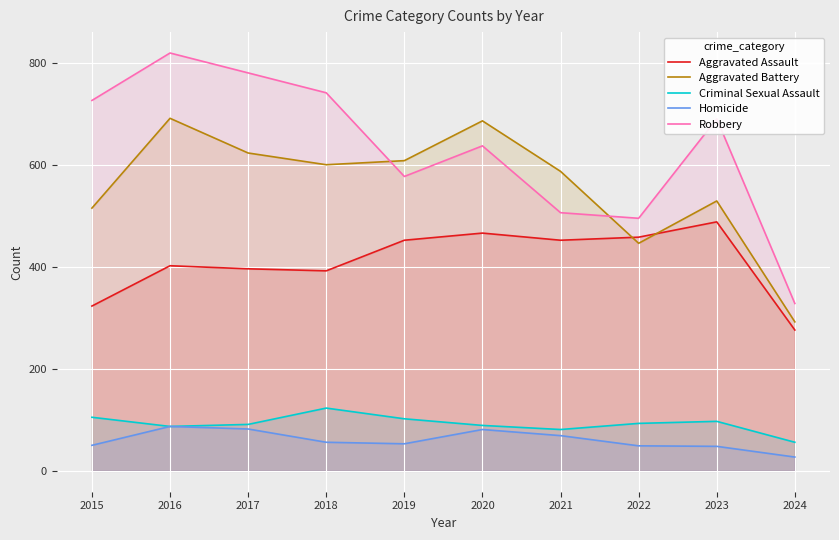

How many data points in Aggravated Assault are less than 452?

5